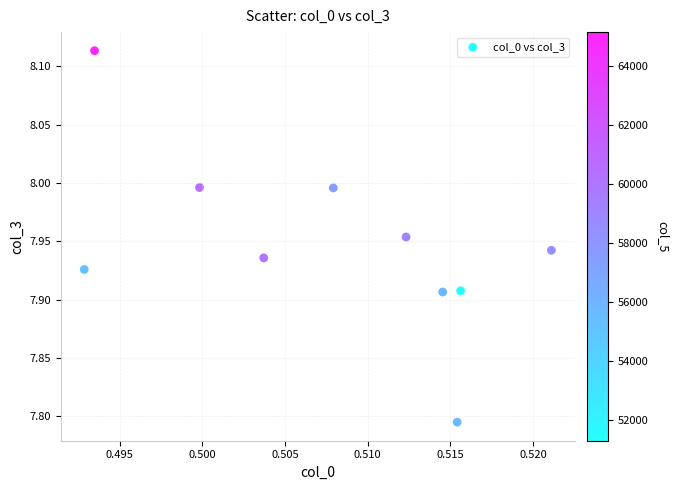

What is the average X value?

0.5